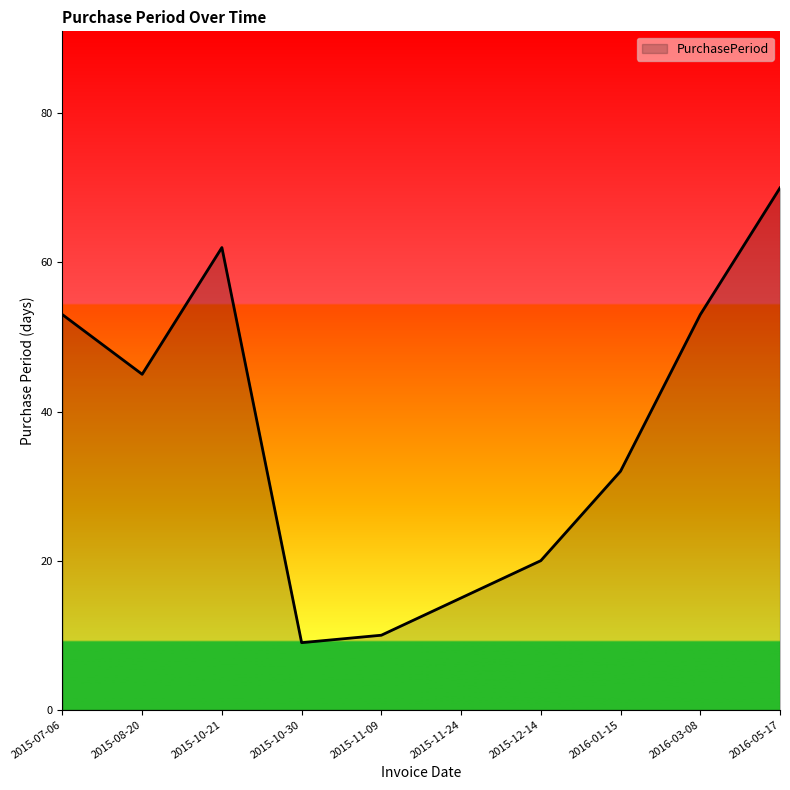

What is the difference between the values at 2015-07-06 and 2015-11-24?

38